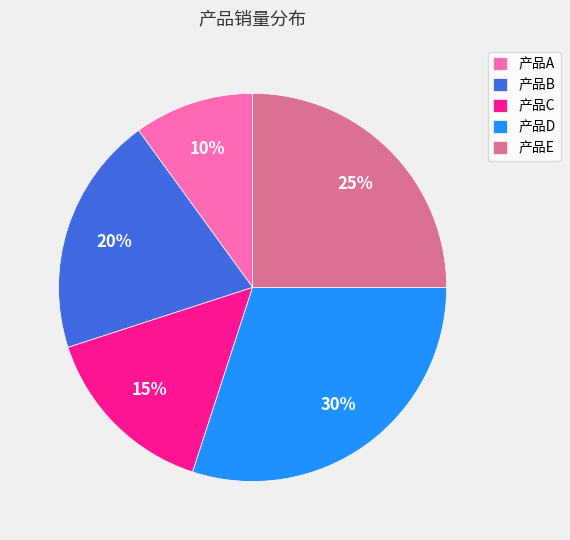

Do 产品C and 产品E together represent more than half of the pie?

No